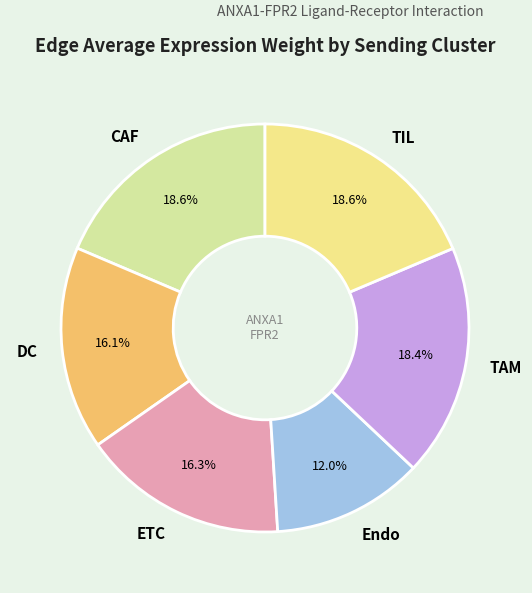

Which category has the smallest portion of the pie?

Endo